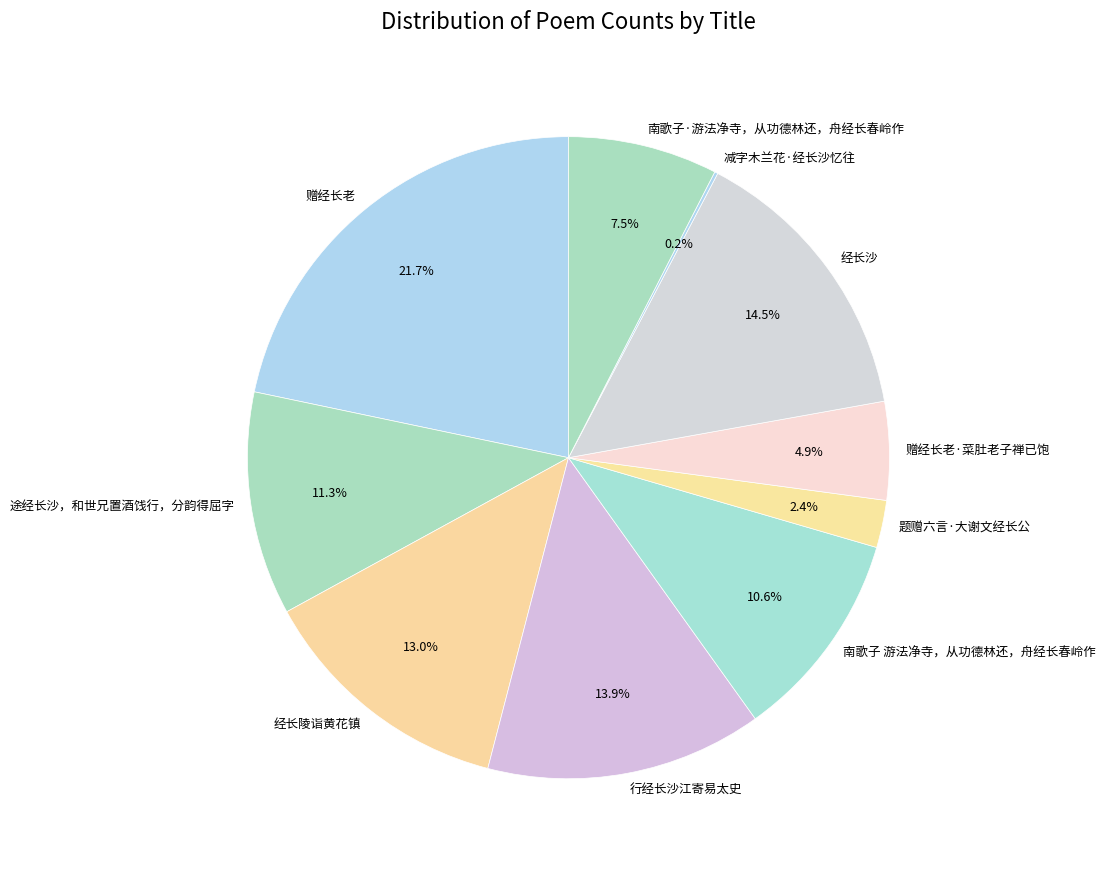

To the nearest percent, what is the combined percentage of 题赠六言·大谢文经长公 and 赠经长老·菜肚老子禅已饱?

7%